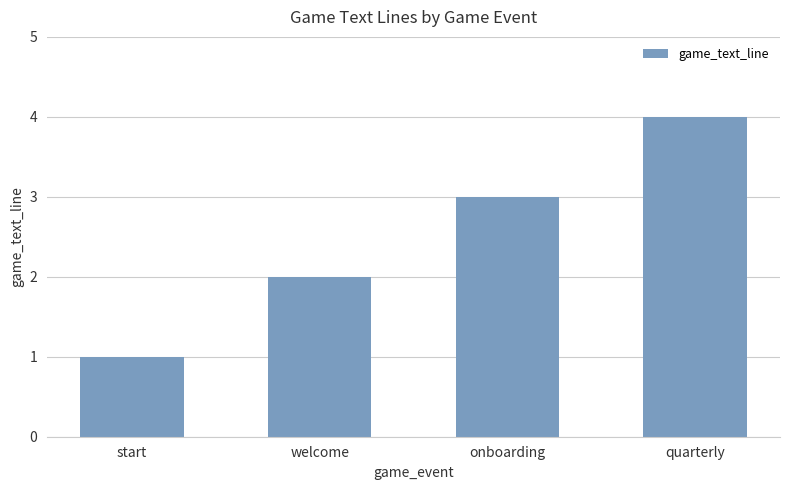

What is the ratio of the value at quarterly to the value at onboarding?

1.3